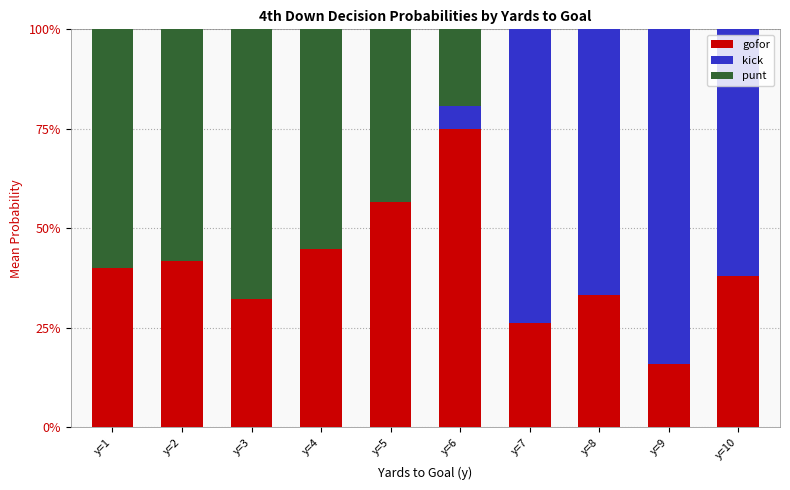

What is the value of the gofor bar at the 5th from the left?

0.6